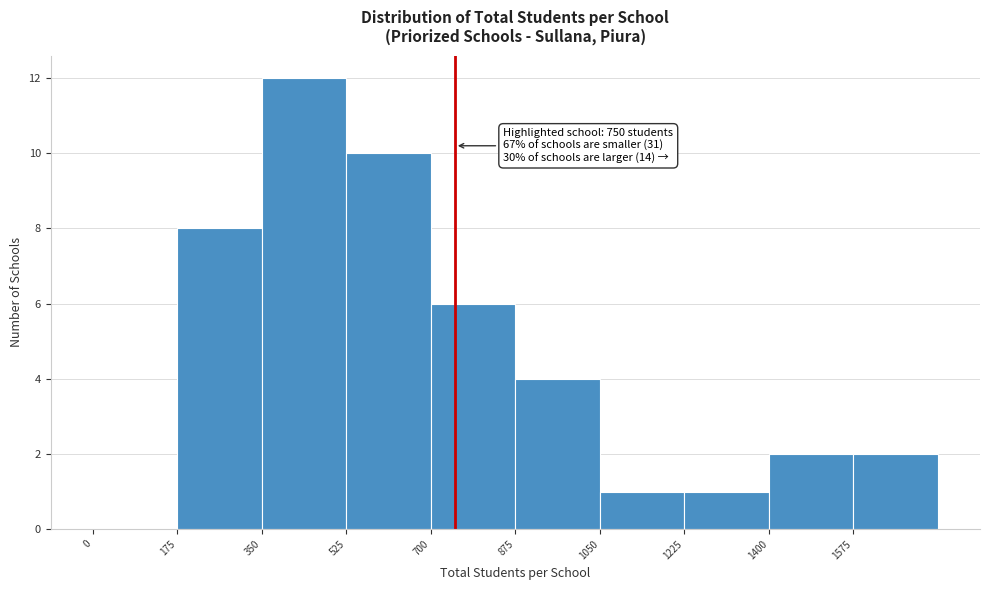

Which range on the x-axis has the tallest bar?

350 to 525